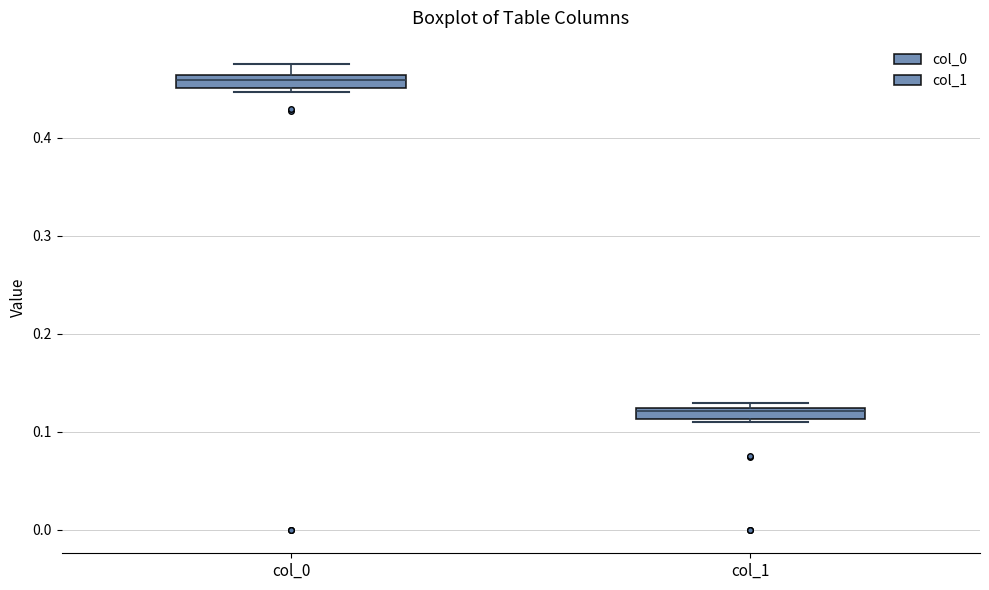

Which box has the lowest median line?

col_1